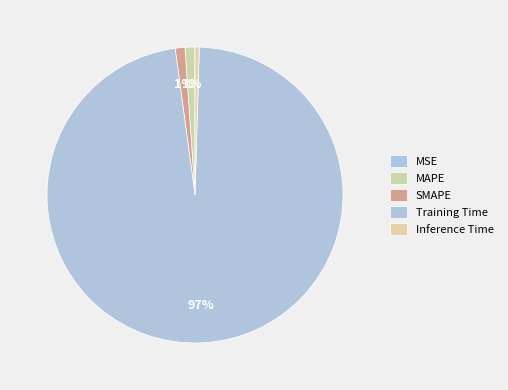

Which has a higher value, MSE or Inference Time?

Inference Time